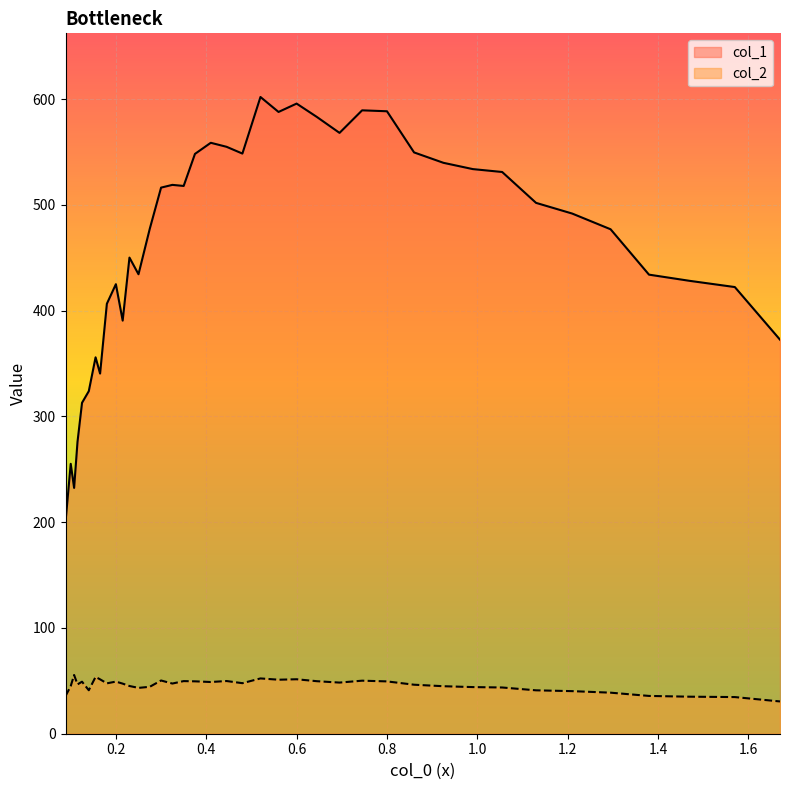

What is the sum of the col_2 values at 0.1 and 1.57?

79.7